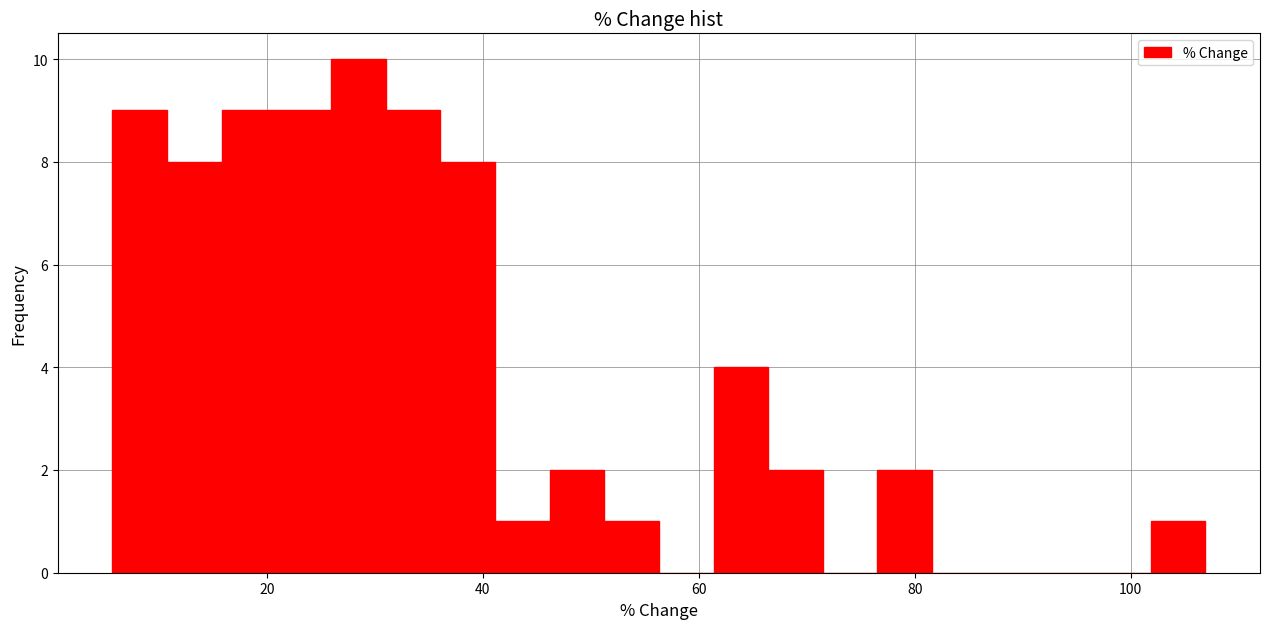

Read against the x-axis, roughly where is the centre of the tallest bar?

28